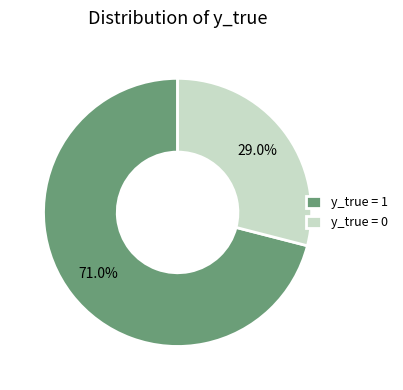

Does any single category account for the majority?

Yes